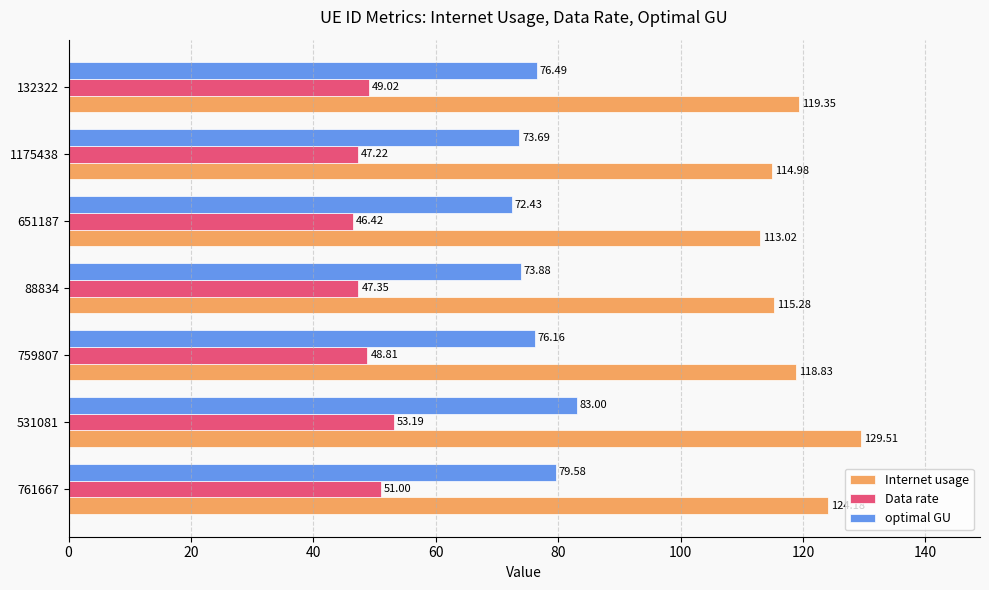

Which series has the largest total across all categories?

Internet usage